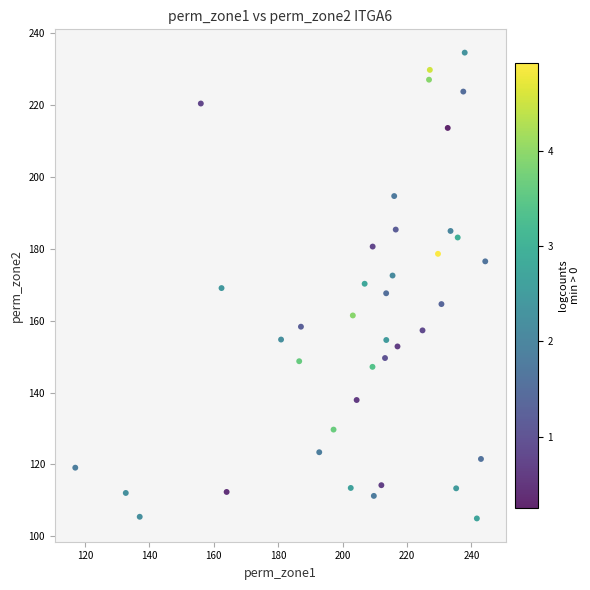

What is the range of X values (max minus min)?

127.3